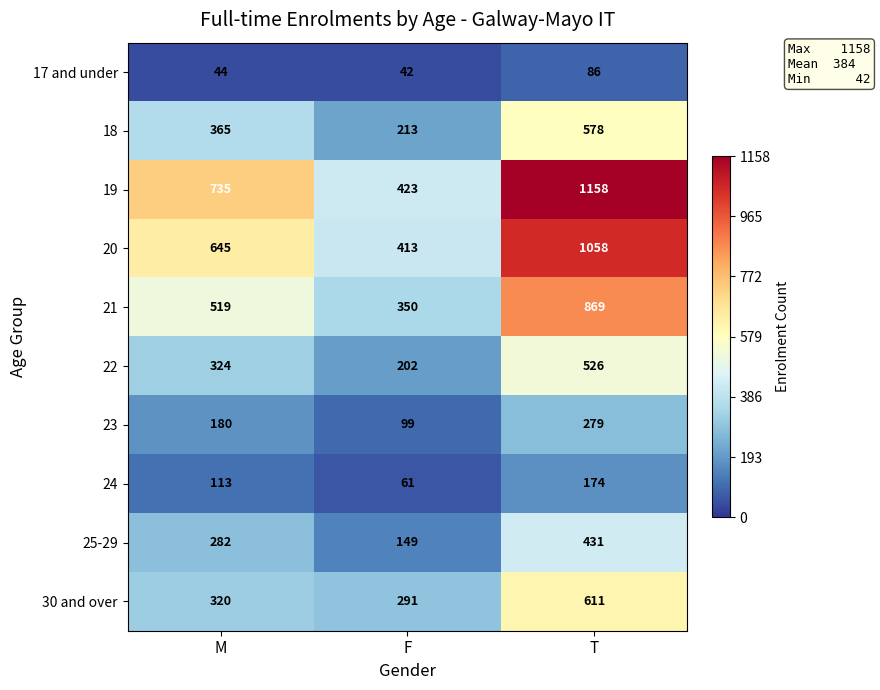

What is the sum of all 30 and over values?

1222